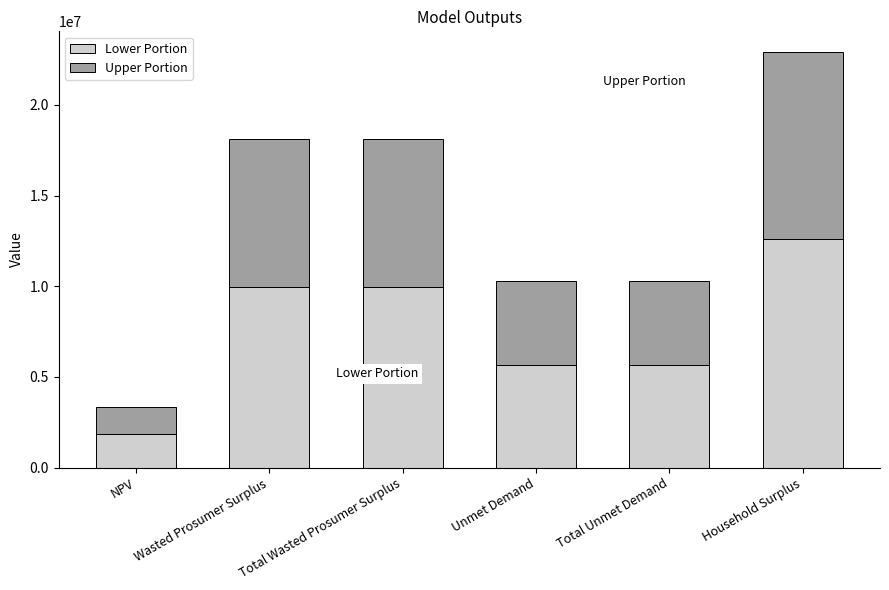

At which category is the sum across all series the highest?

Household Surplus